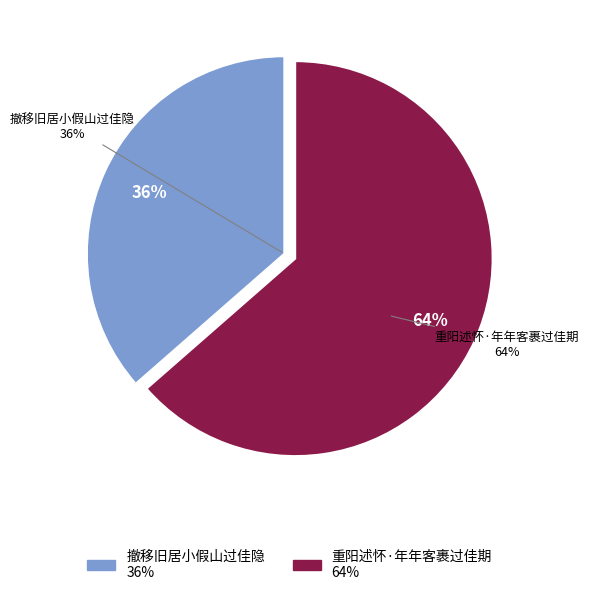

Combined, what portion of the pie is 重阳述怀·年年客裹过佳期 and 撤移旧居小假山过佳隐?

100.0%